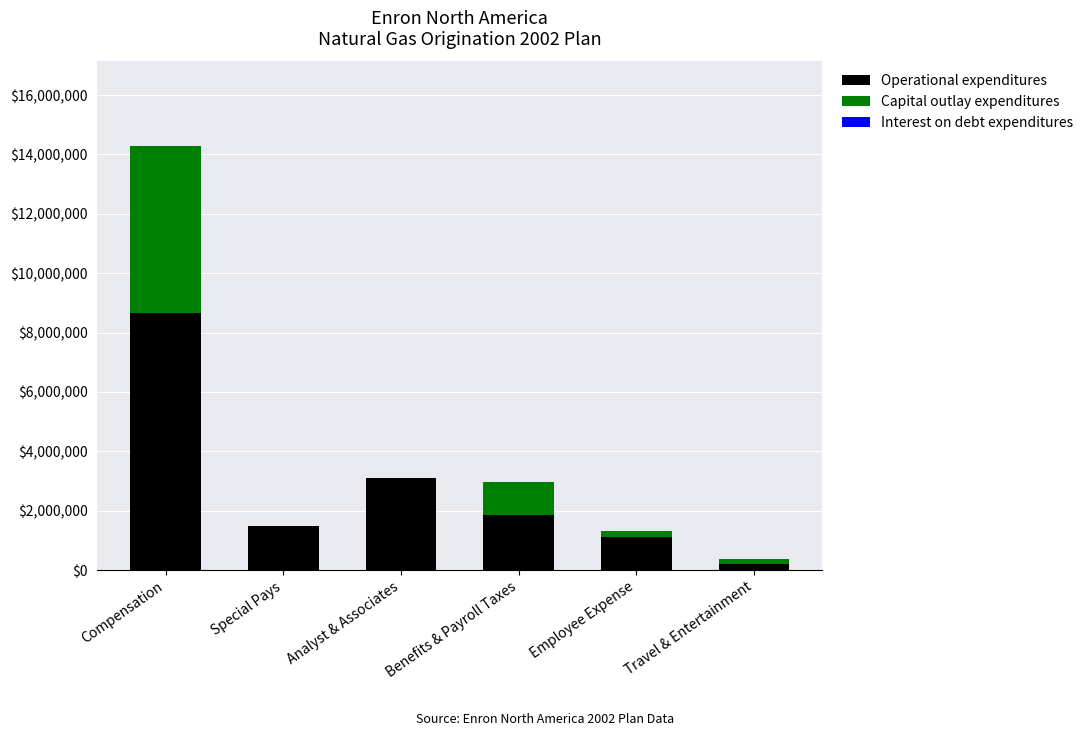

Does the chart contain stacked bars?

Yes